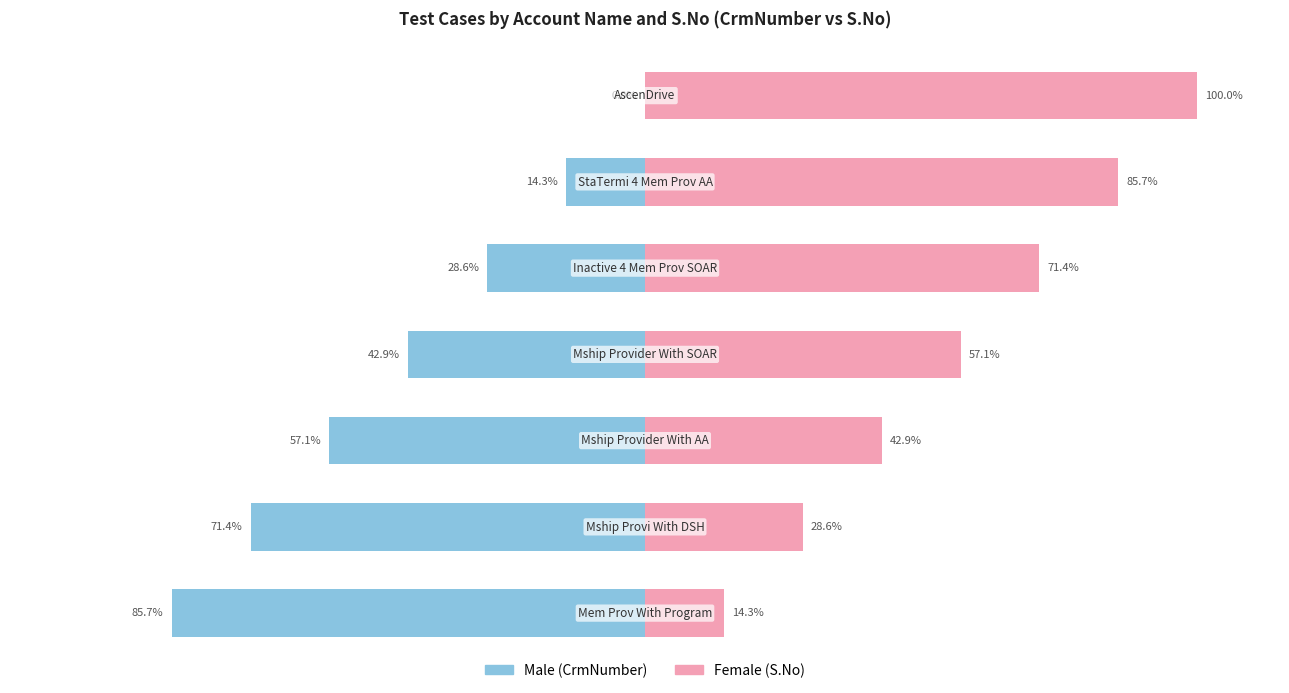

Are the bars horizontal?

Yes